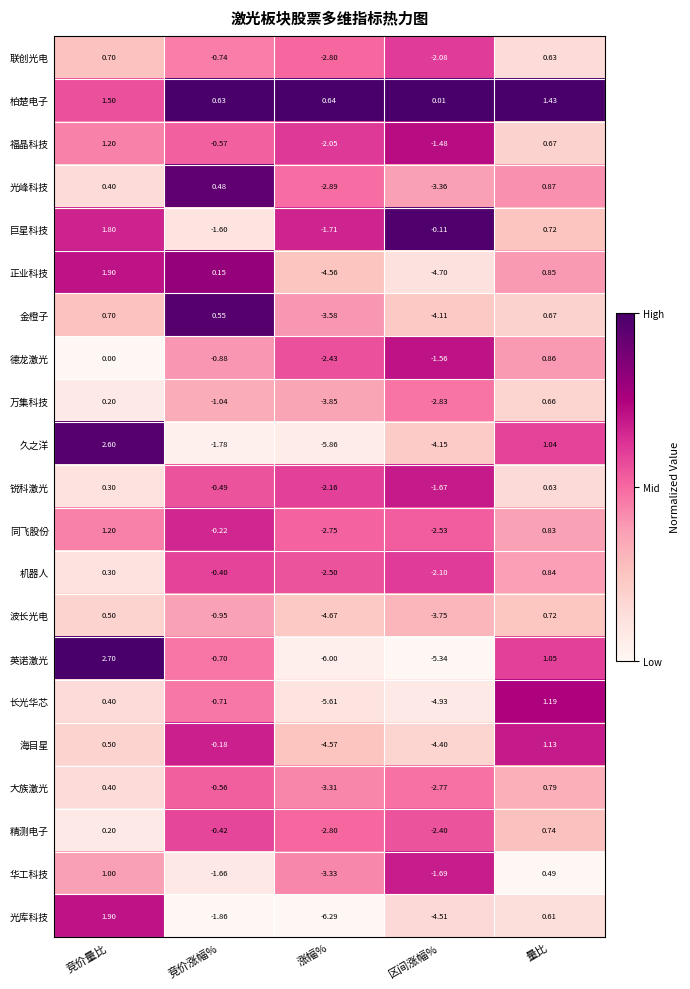

At which label is 巨星科技 closest to 0?

区间涨幅%